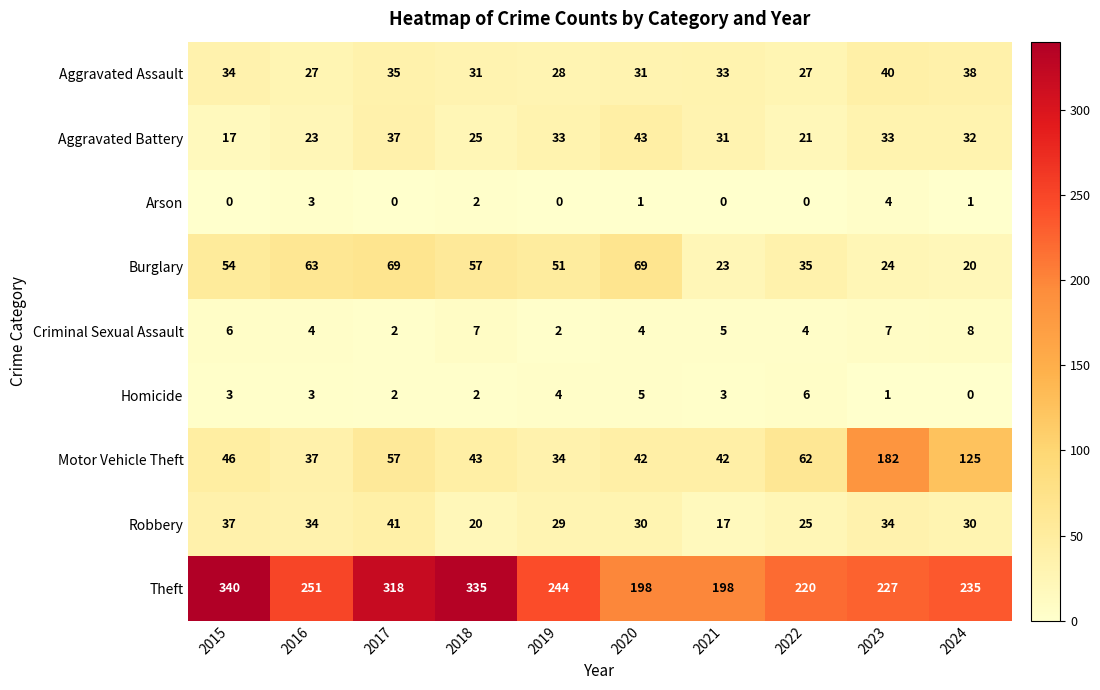

What value does the Aggravated Assault series have at 2022, to the nearest 5?

25